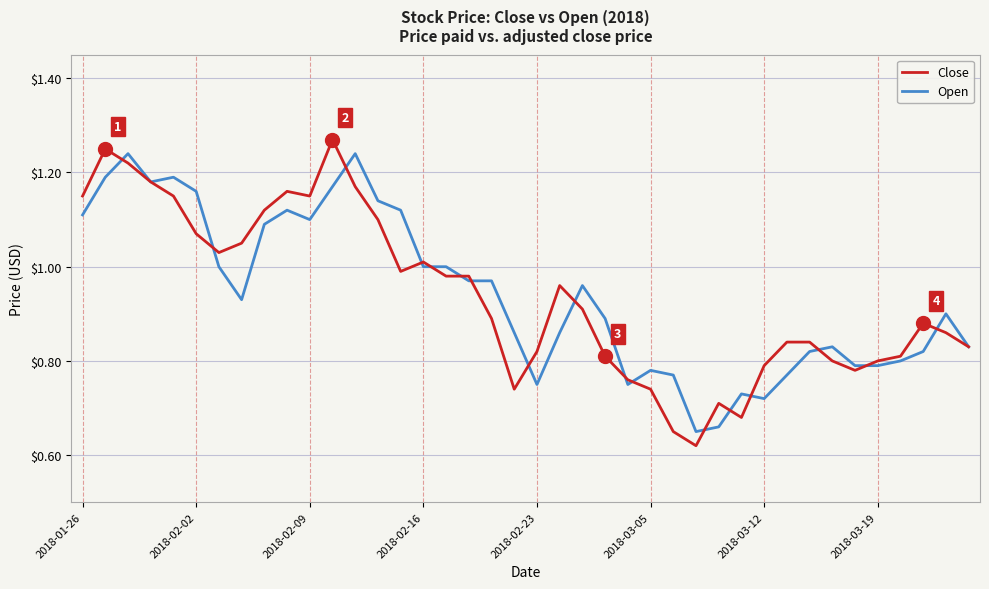

Which series has the widest spread of values?

Close